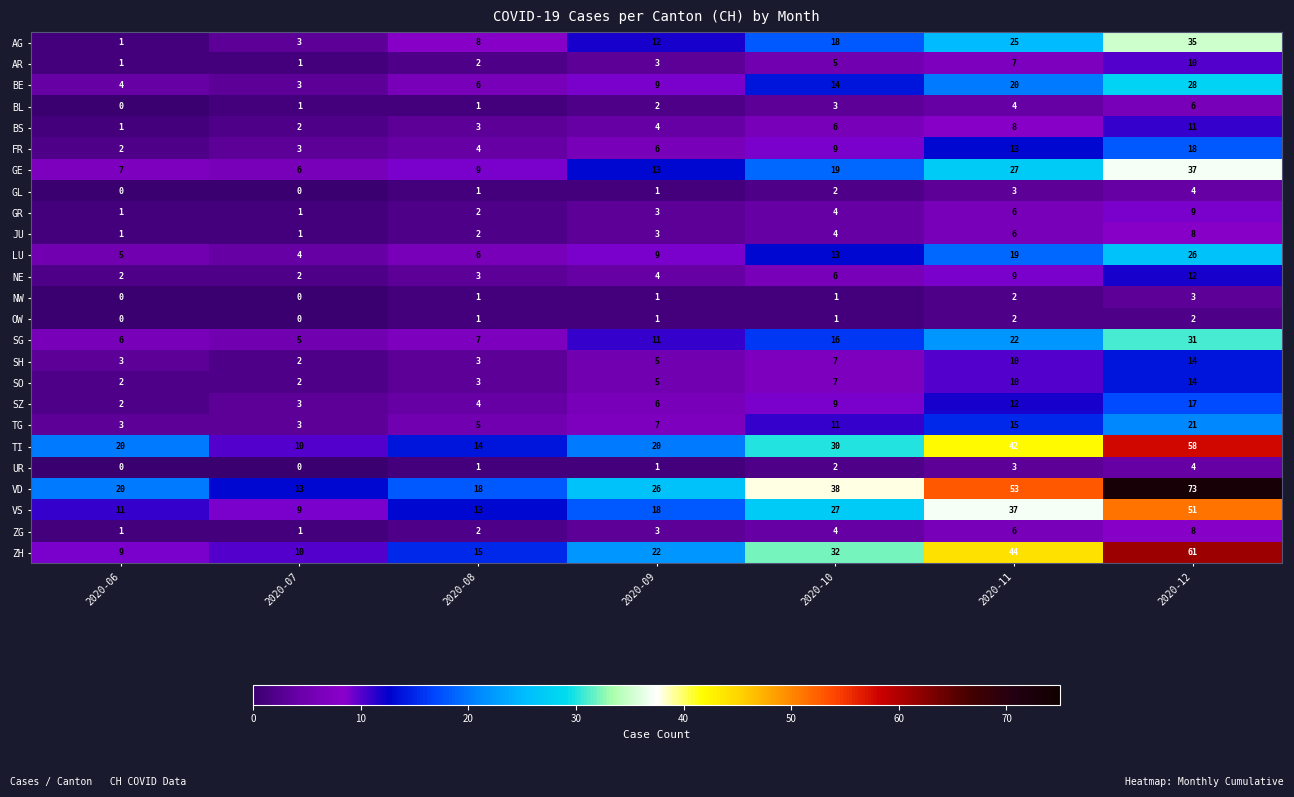

Rank the categories by SG value from lowest to highest.

2020-07, 2020-06, 2020-08, 2020-09, 2020-10, 2020-11, 2020-12